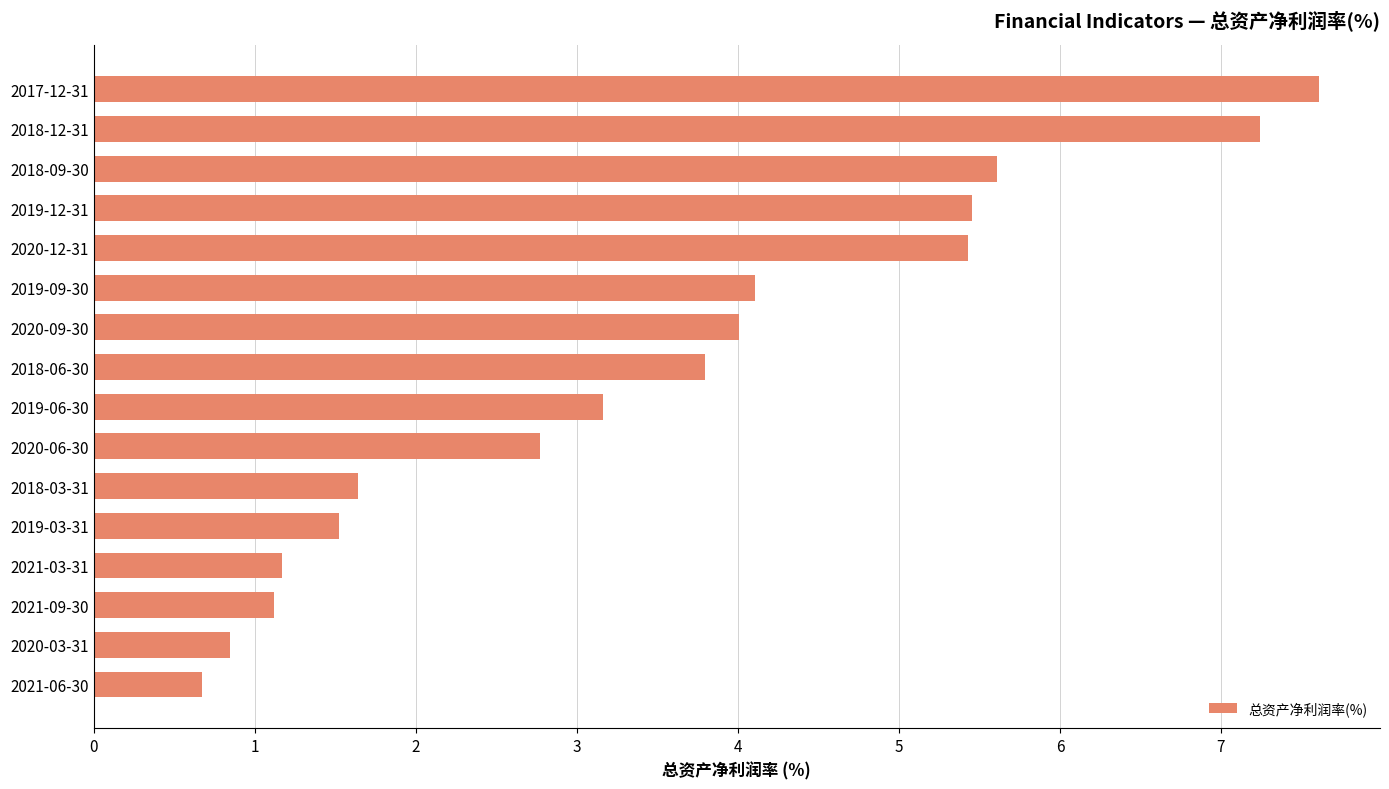

What is the greatest value displayed?

7.6